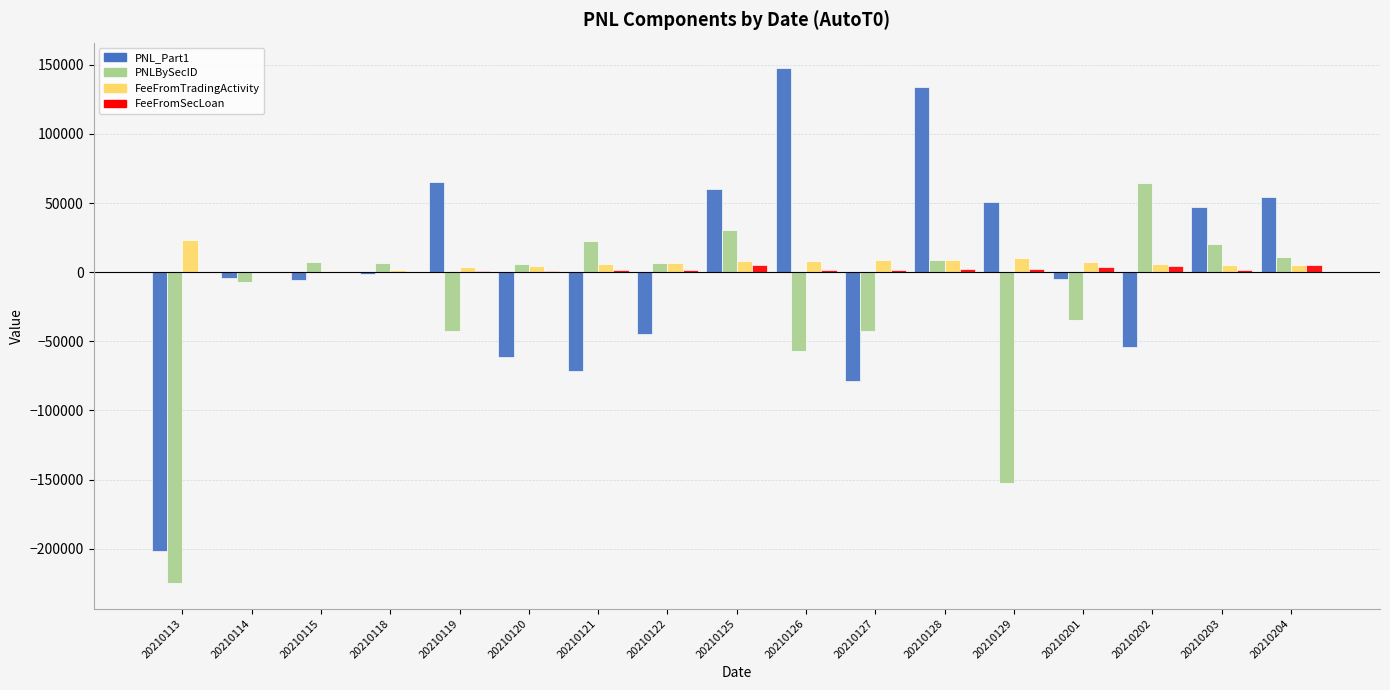

Between 20210115 and 20210129, which series saw the biggest shift?

PNLBySecID